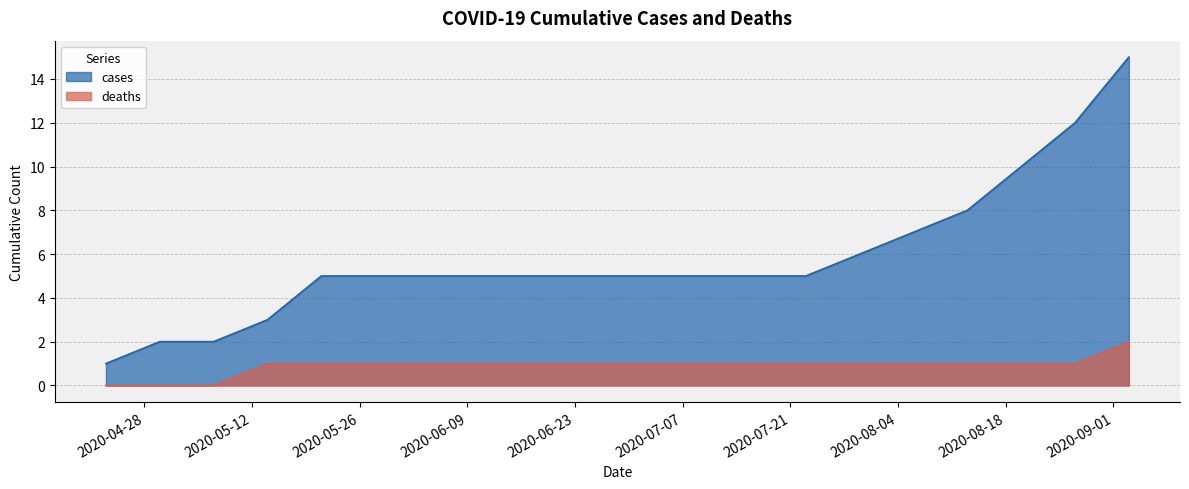

True or false: deaths and cases intersect in this chart.

False